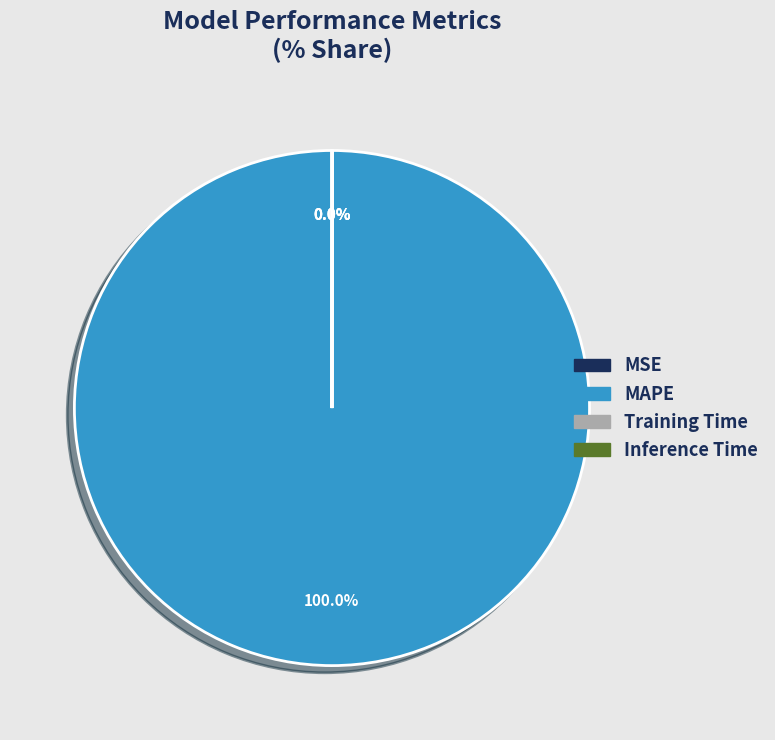

Does MAPE represent more than half of the total?

Yes